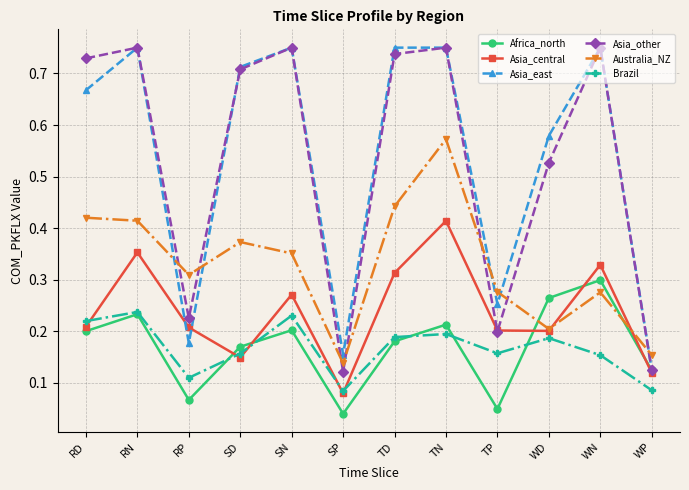

Where is the first local maximum for Asia_east?

RN